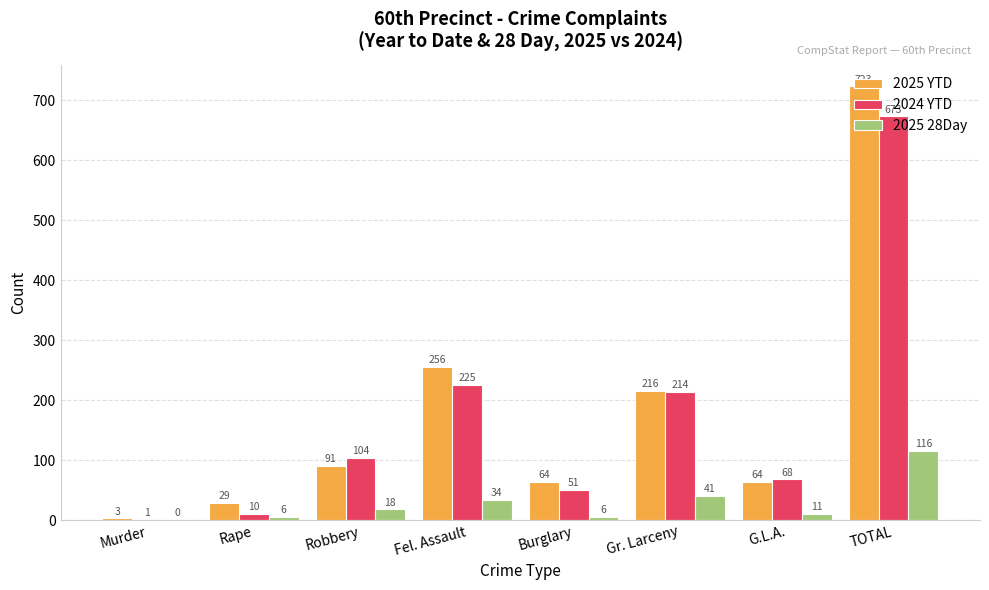

Reading right to left, transcribe all the data shown in this chart.

2025 YTD: TOTAL=723	G.L.A.=64	Gr. Larceny=216	Burglary=64	Fel. Assault=256	Robbery=91	Rape=29	Murder=3
2024 YTD: TOTAL=673	G.L.A.=68	Gr. Larceny=214	Burglary=51	Fel. Assault=225	Robbery=104	Rape=10	Murder=1
2025 28Day: TOTAL=116	G.L.A.=11	Gr. Larceny=41	Burglary=6	Fel. Assault=34	Robbery=18	Rape=6	Murder=0